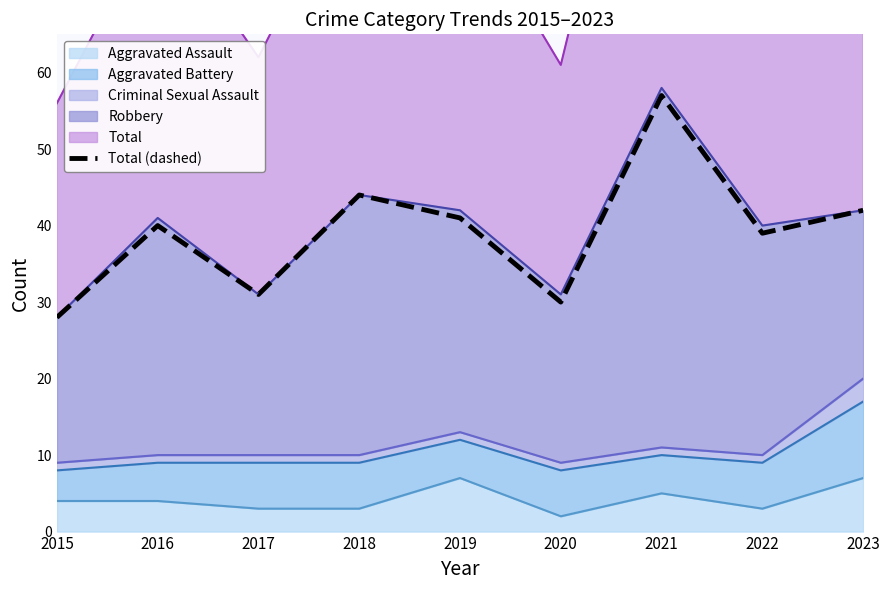

Rank the categories by value from highest to lowest.

2021, 2018, 2023, 2019, 2016, 2022, 2017, 2020, 2015